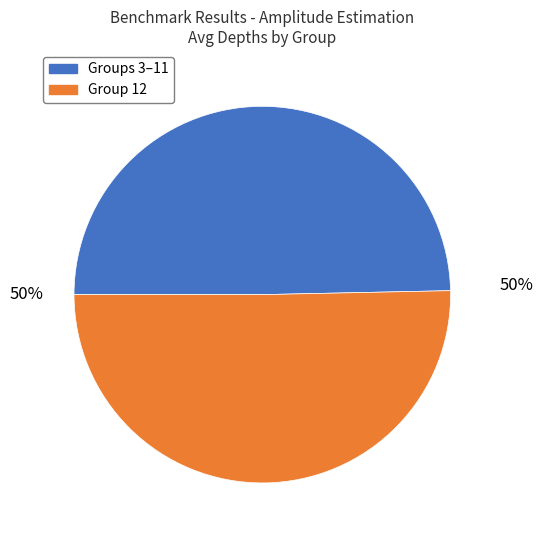

To the nearest percent, what is the average slice percentage?

50%